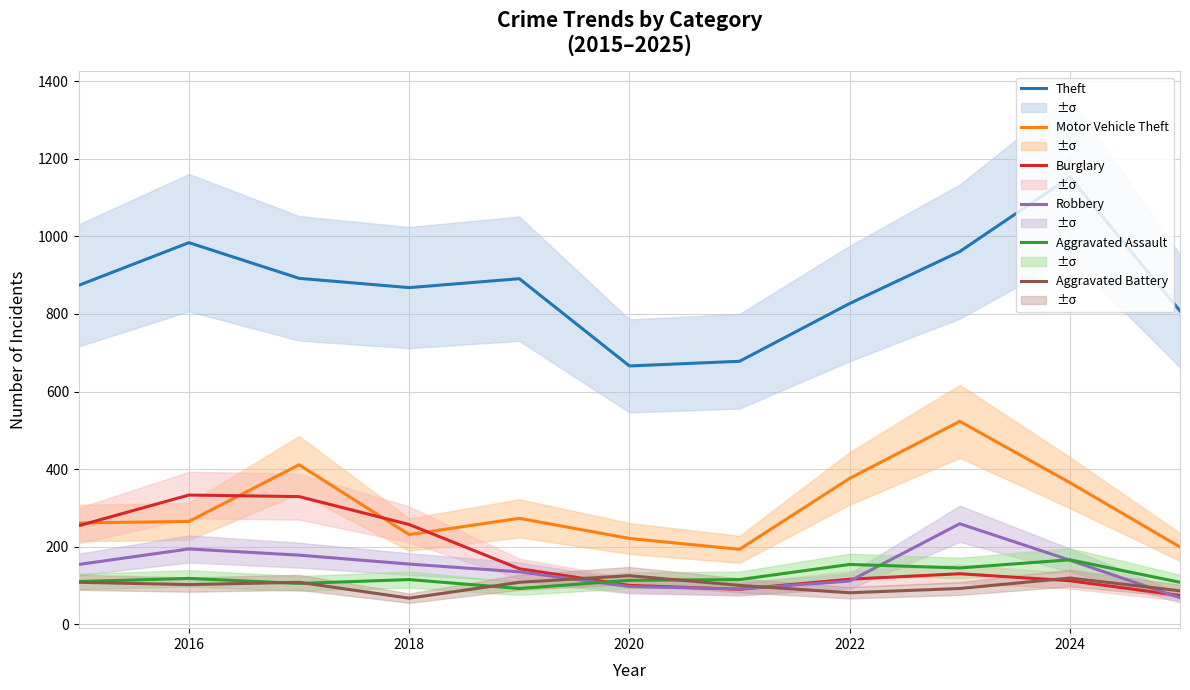

What is the spread (max minus min) of values at 2016?

882